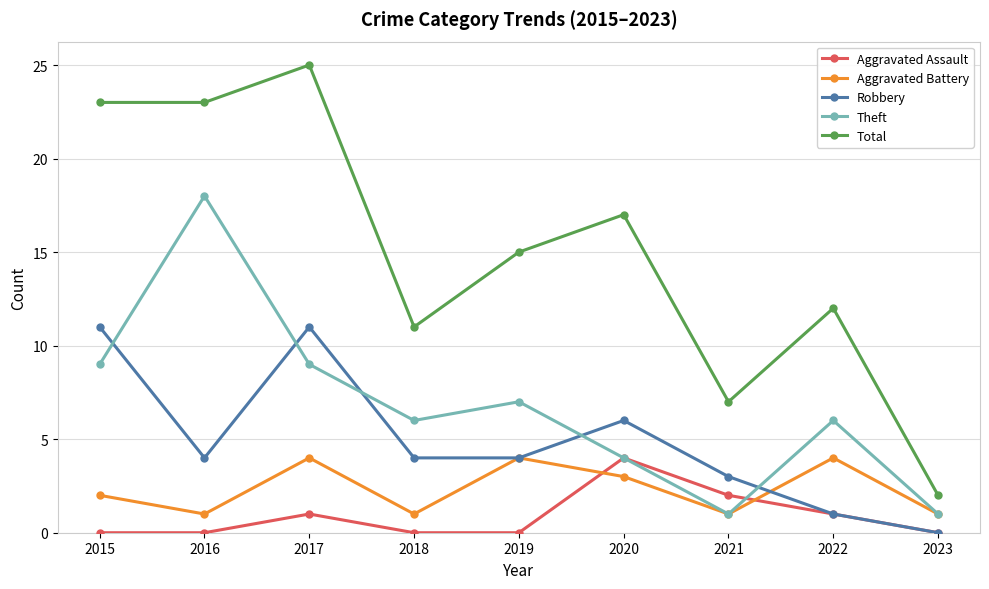

What is the difference between the maximum and minimum values in the Total series?

23